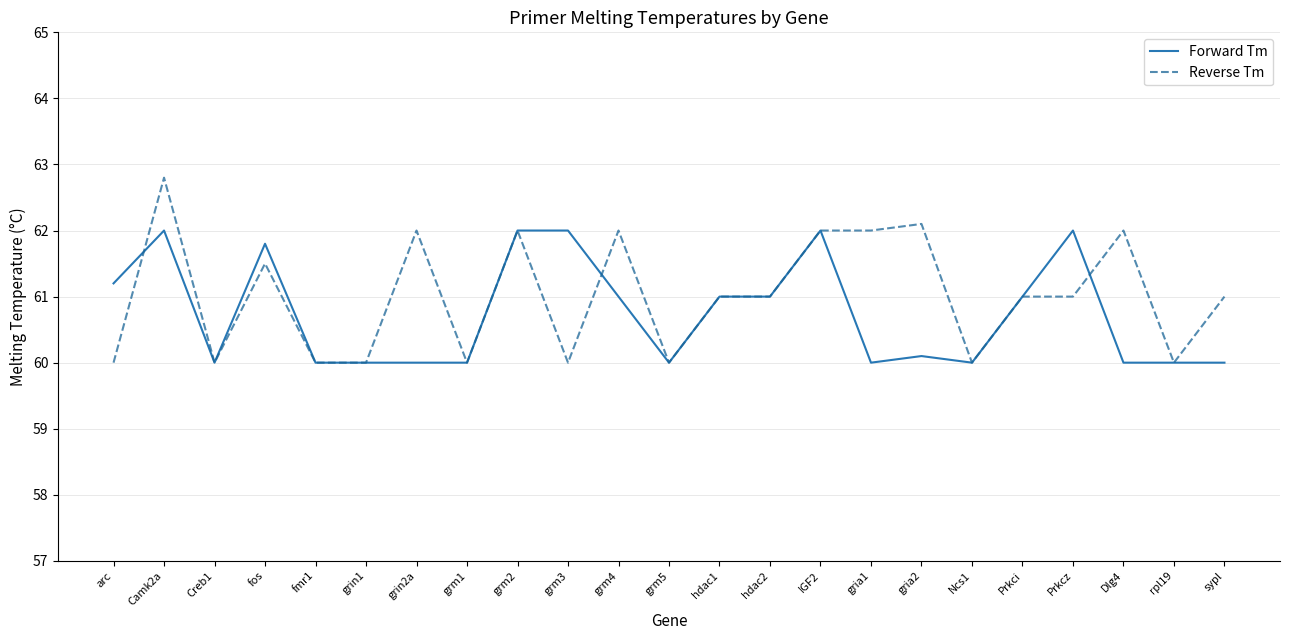

Which series has the largest range (max minus min)?

Reverse Tm